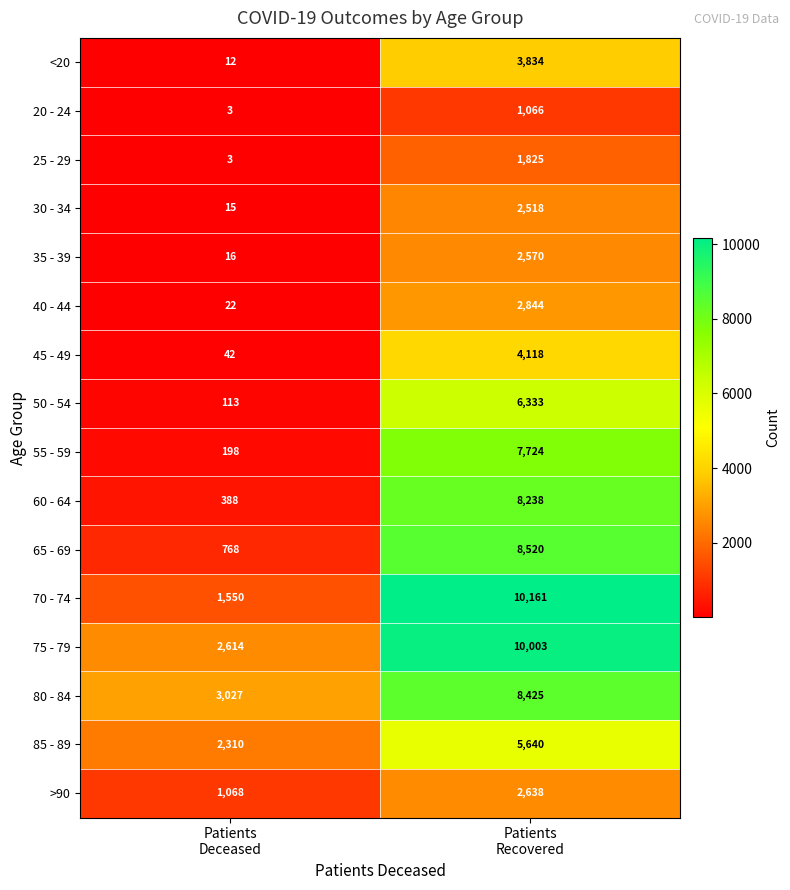

List the series in order of their peak value, highest first.

70 - 74, 75 - 79, 65 - 69, 80 - 84, 60 - 64, 55 - 59, 50 - 54, 85 - 89, 45 - 49, <20, 40 - 44, >90, 35 - 39, 30 - 34, 25 - 29, 20 - 24